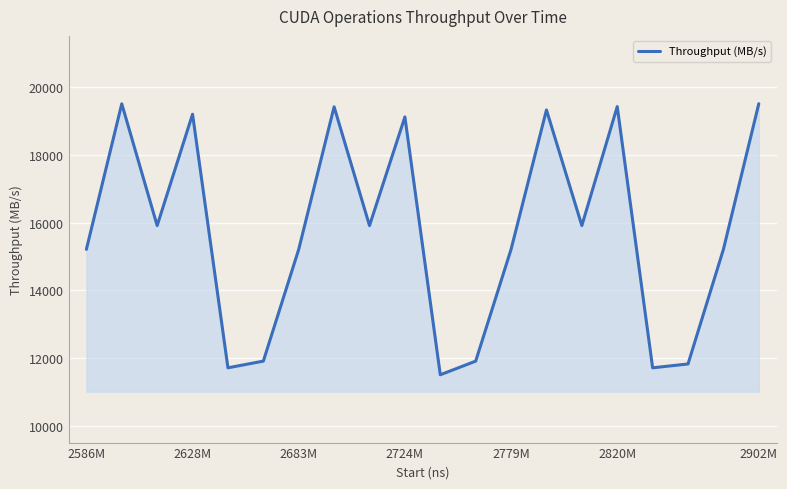

What is the difference between the maximum and minimum values?

7995.5